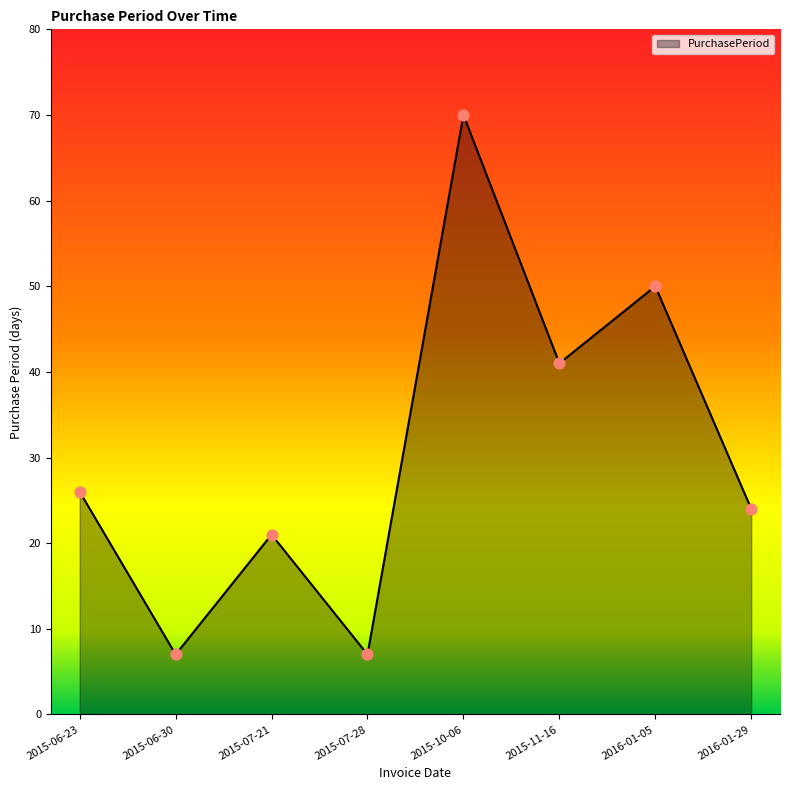

Between 2015-10-06 and 2016-01-05, which is larger?

2015-10-06